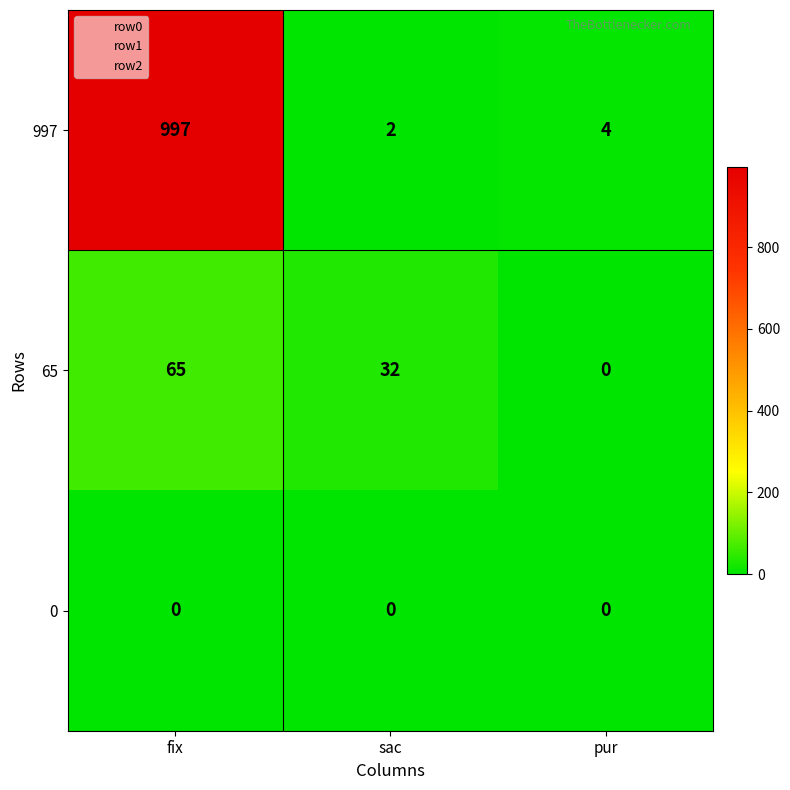

Which series has the largest total across all categories?

997